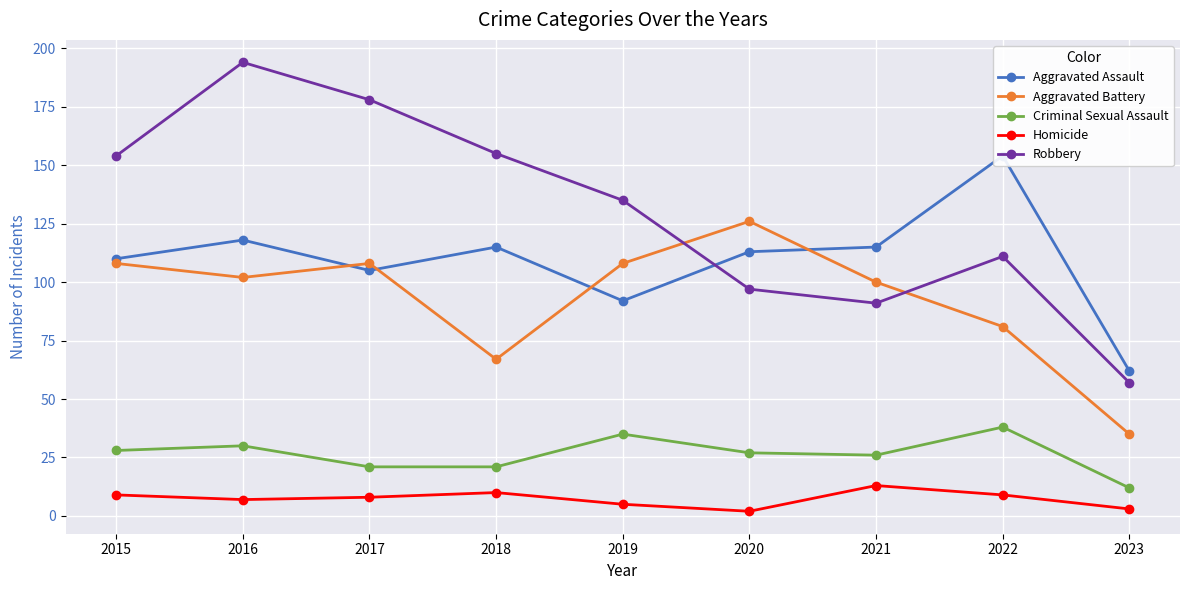

At which label is Aggravated Battery closest to 80?

2022